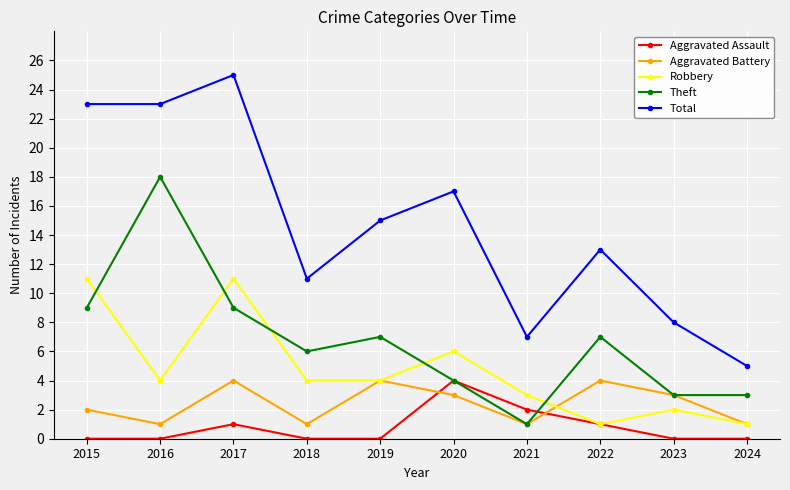

The value of Aggravated Assault at 2016 is 0. True or false?

True